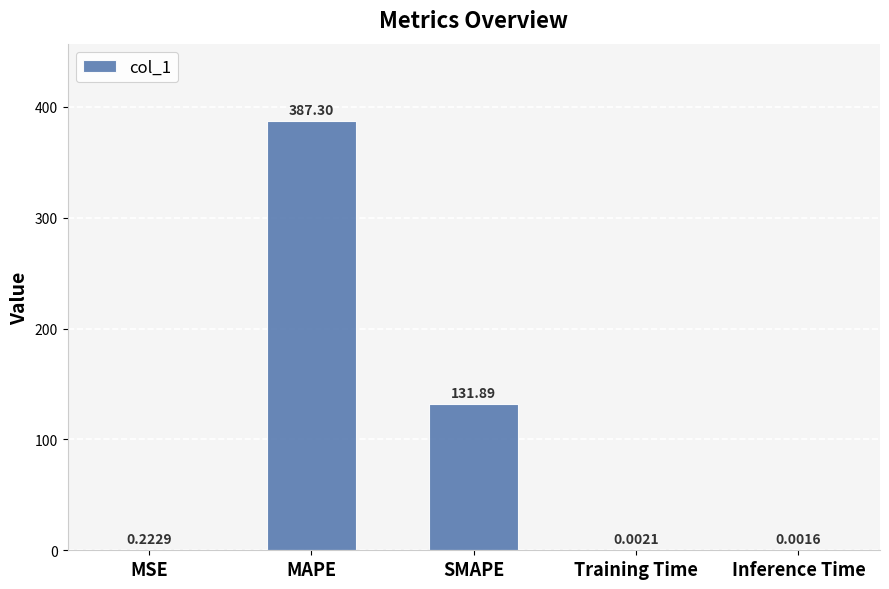

What is the change in value from MSE to MAPE?

+387.1